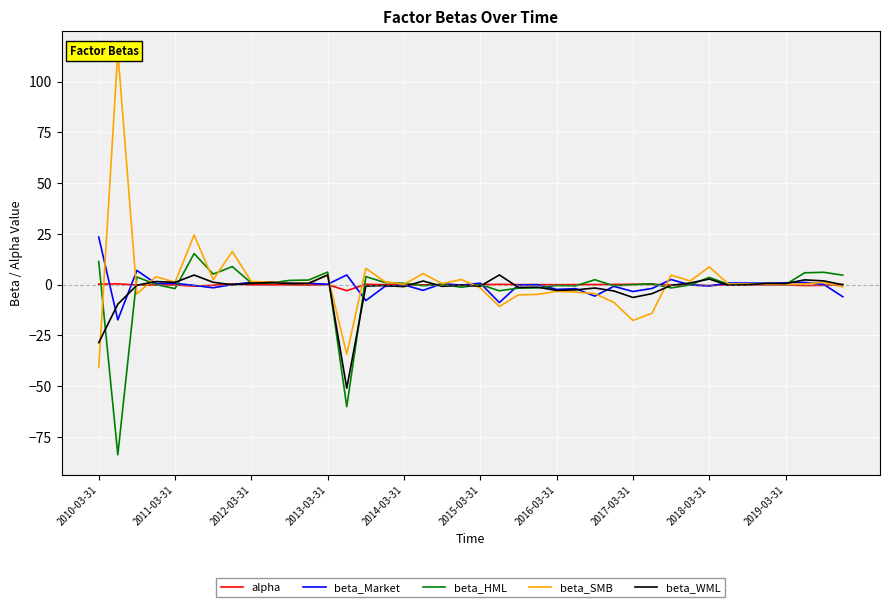

Is the value of beta_HML at 2013-03-31 greater than the value of alpha at 2018-03-31?

Yes